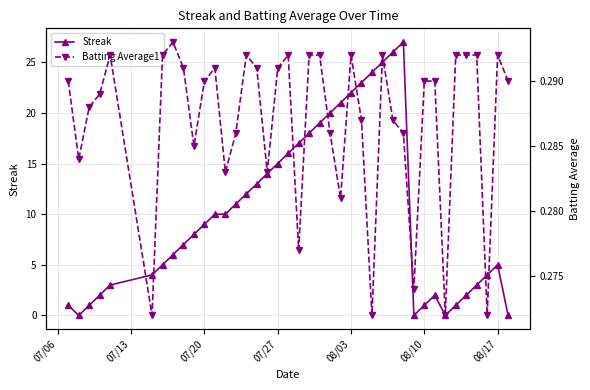

True or false: Streak has more than 1 interior local peaks.

True